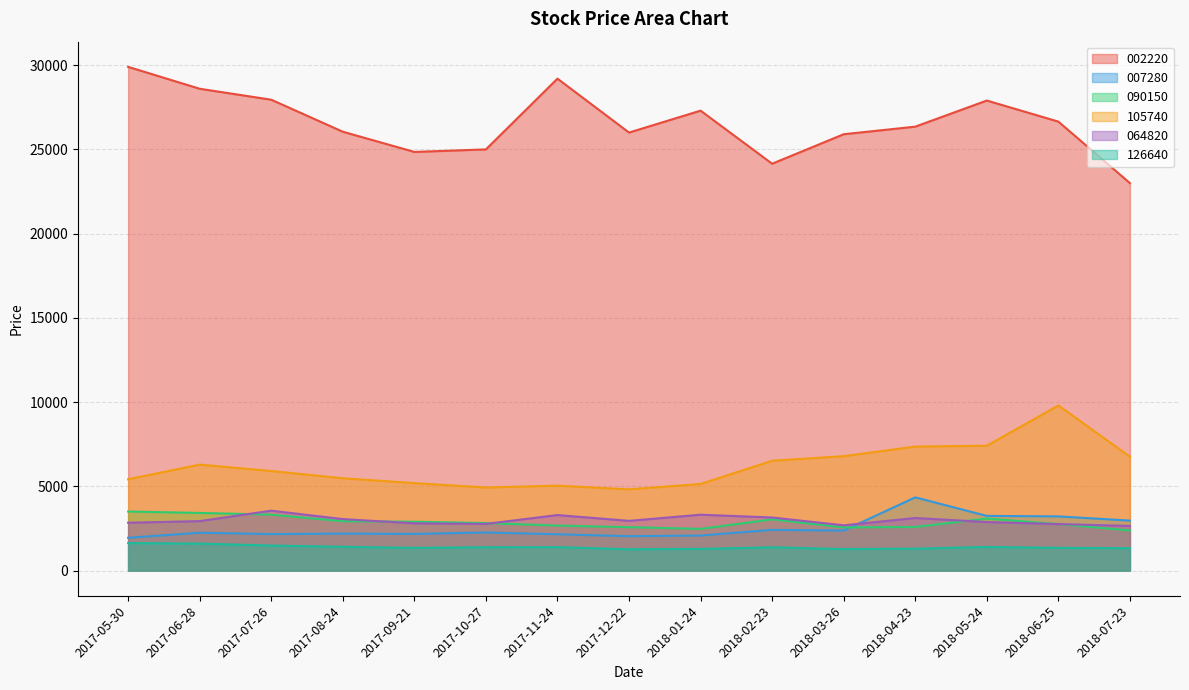

How many distinct data groups are displayed?

6